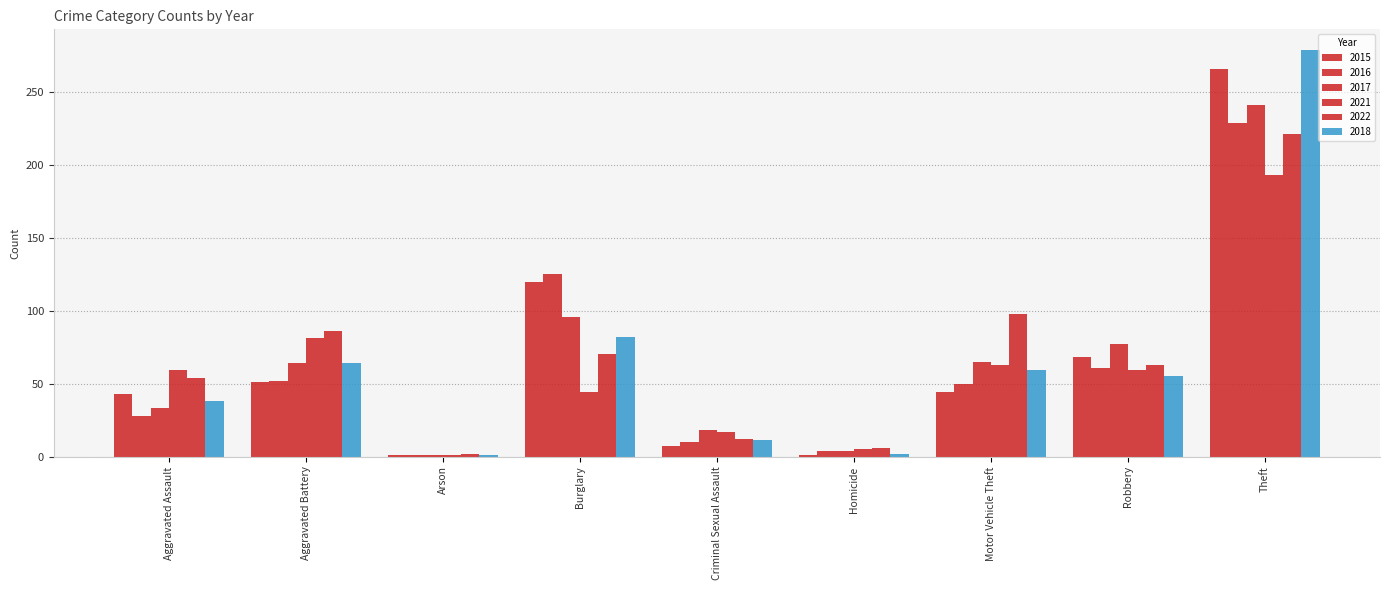

How many data points does each series have?

9